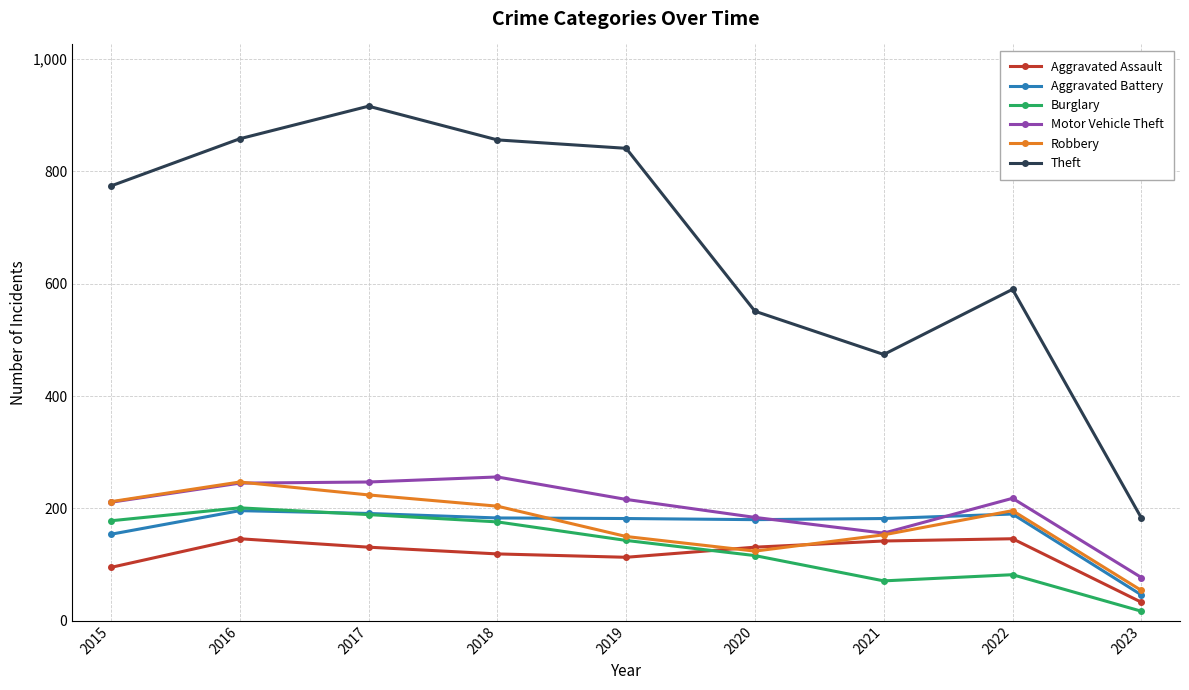

True or false: Theft has more than 1 interior local peaks.

True